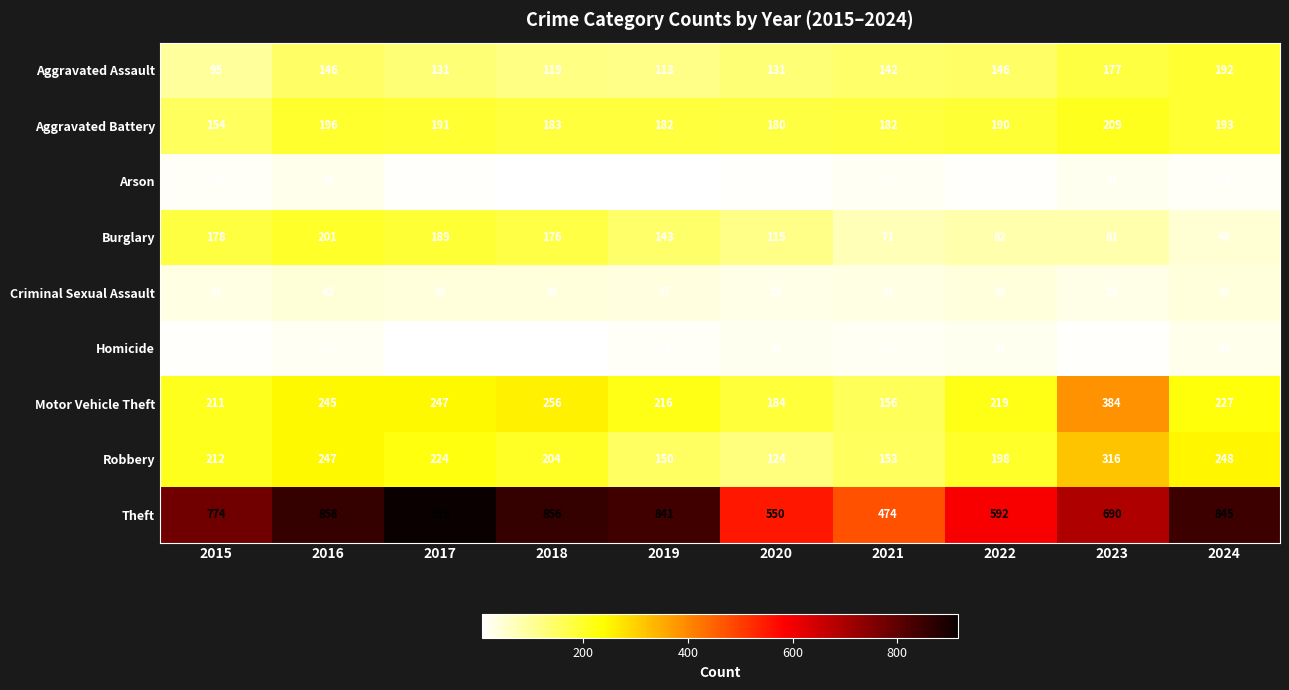

Which series has the largest range (max minus min)?

Theft